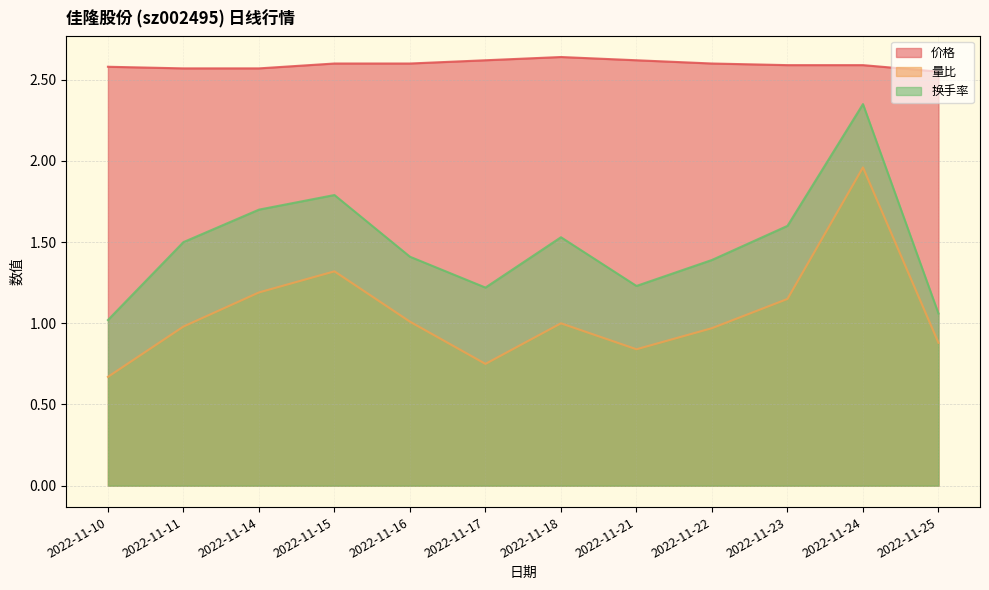

Reading left to right, list all the values displayed in this chart.

价格: 2022-11-10=2.6	2022-11-11=2.6	2022-11-14=2.6	2022-11-15=2.6	2022-11-16=2.6	2022-11-17=2.6	2022-11-18=2.6	2022-11-21=2.6	2022-11-22=2.6	2022-11-23=2.6	2022-11-24=2.6	2022-11-25=2.5
量比: 2022-11-10=0.7	2022-11-11=1.0	2022-11-14=1.2	2022-11-15=1.3	2022-11-16=1.0	2022-11-17=0.8	2022-11-18=1.0	2022-11-21=0.8	2022-11-22=1.0	2022-11-23=1.1	2022-11-24=2.0	2022-11-25=0.9
换手率: 2022-11-10=1.0	2022-11-11=1.5	2022-11-14=1.7	2022-11-15=1.8	2022-11-16=1.4	2022-11-17=1.2	2022-11-18=1.5	2022-11-21=1.2	2022-11-22=1.4	2022-11-23=1.6	2022-11-24=2.4	2022-11-25=1.1